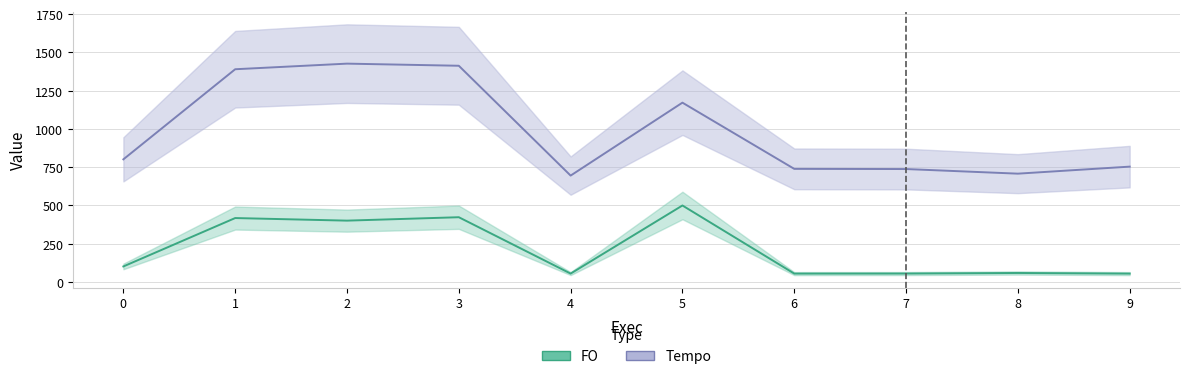

Which category has the lowest value across all series?

9